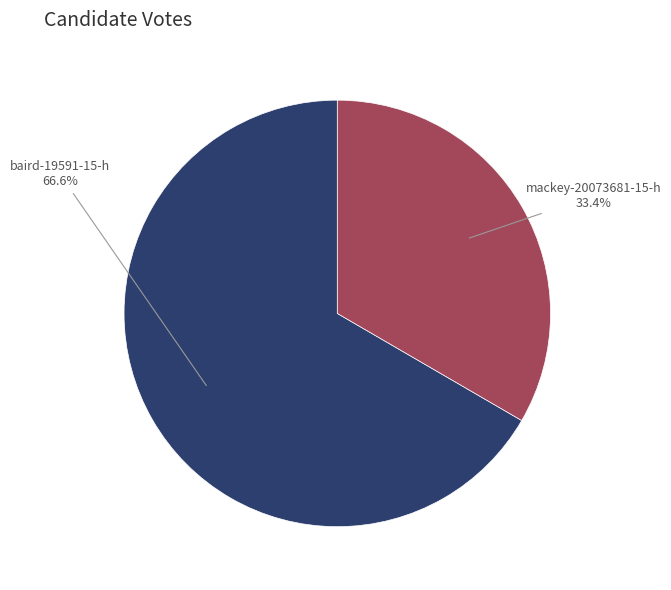

To the nearest percent, what is the difference between the baird-19591-15-h and mackey-20073681-15-h slice percentages?

33%